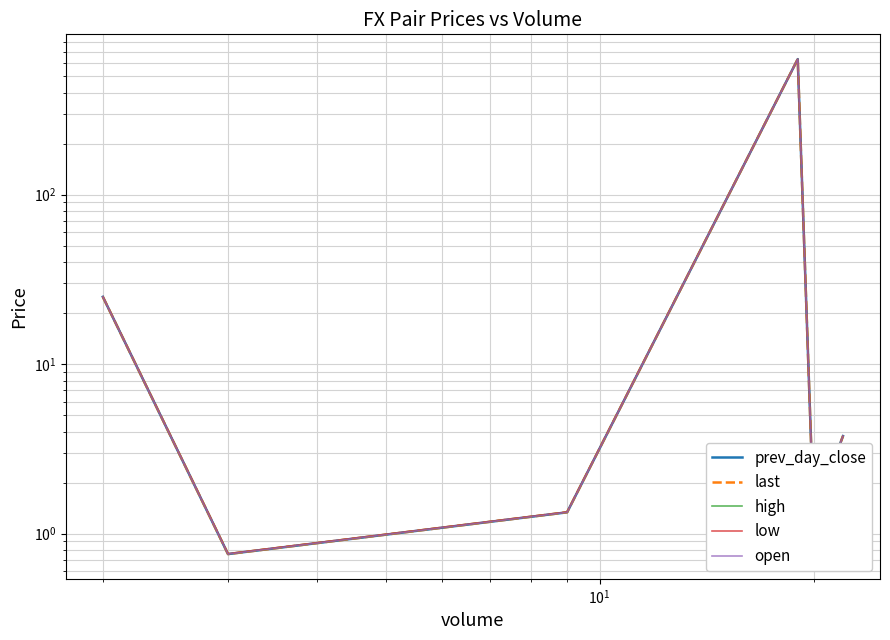

What is the minimum value shown in the chart?

0.8